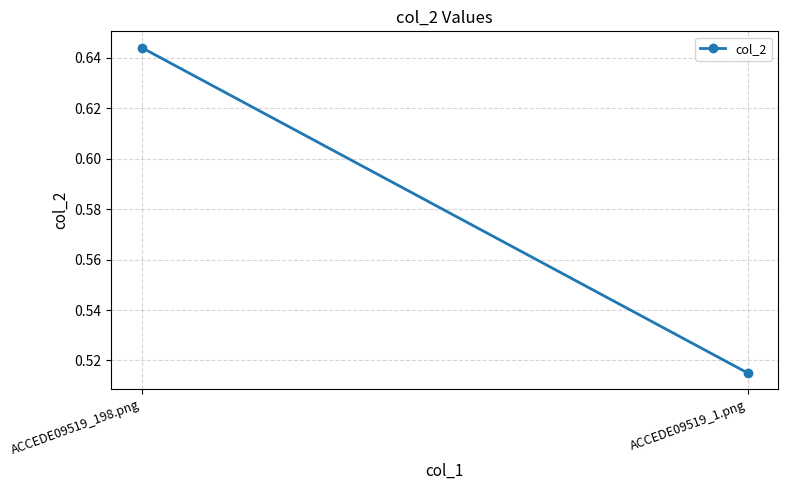

What is the average value?

0.6